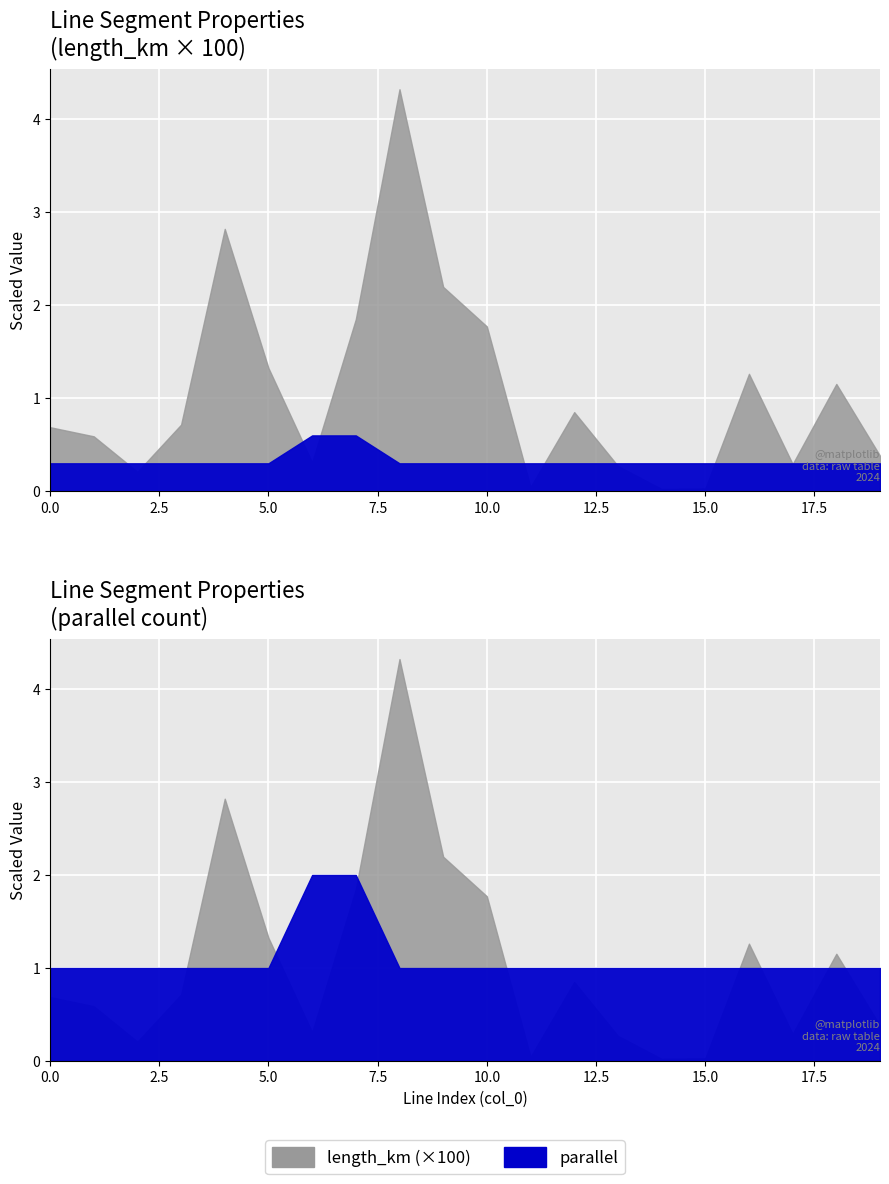

Which series has the largest range (max minus min)?

parallel